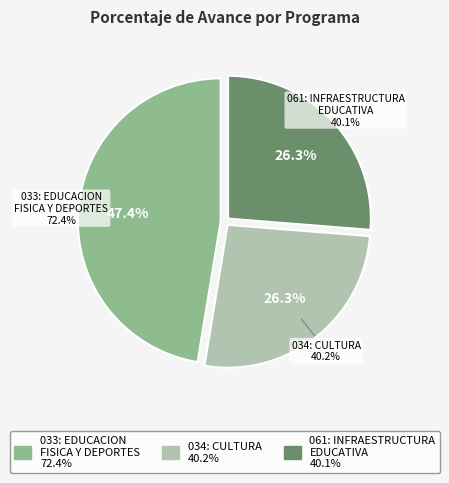

Does any single category account for the majority?

No